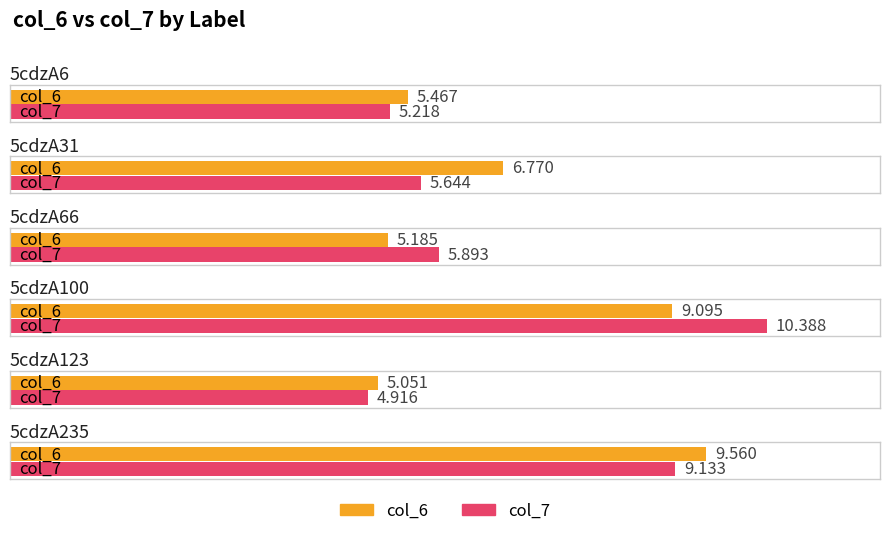

At 5cdzA123, list the series in order from smallest to largest.

col_7, col_6